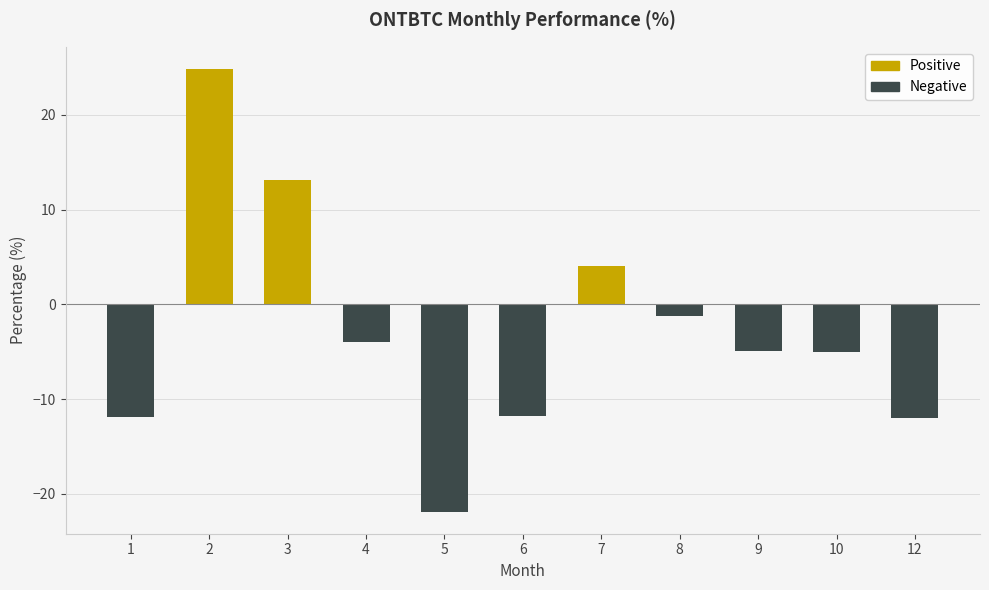

What is the difference between the second highest and minimum values?

35.0